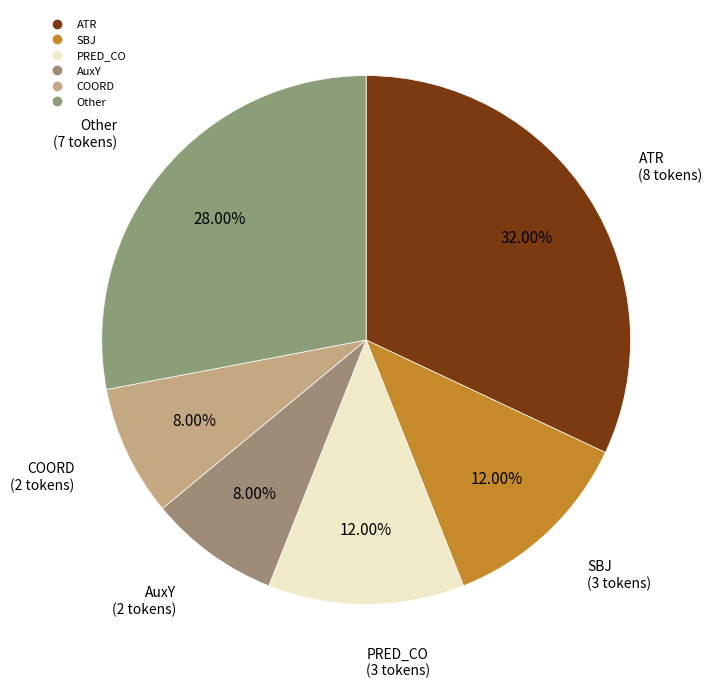

Does PRED_CO represent more than half of the total?

No